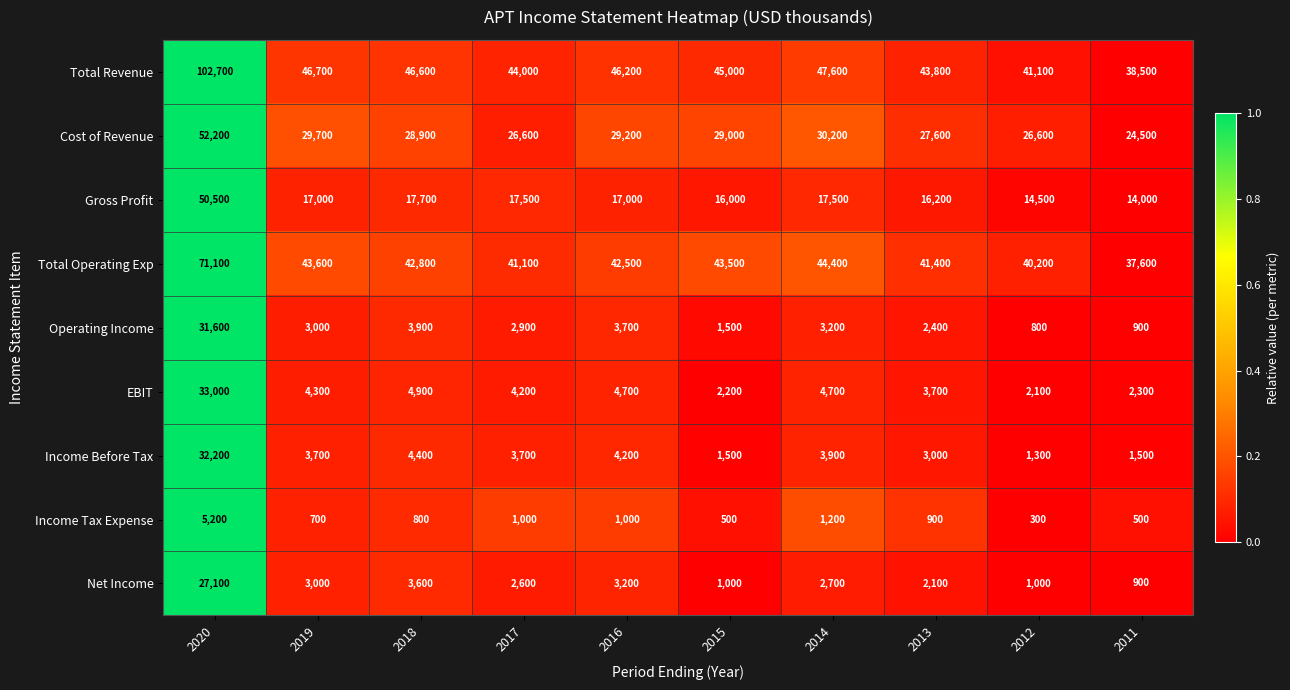

What is the difference between the highest and lowest values at 2014?

46400